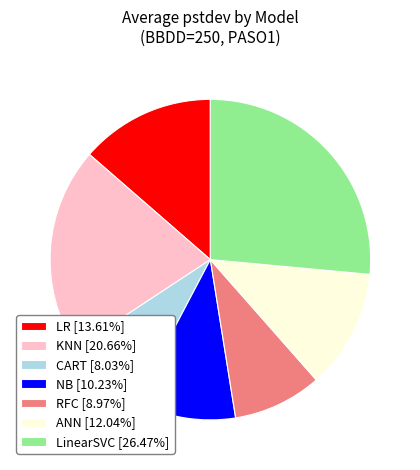

Count the number of slices in the pie.

7